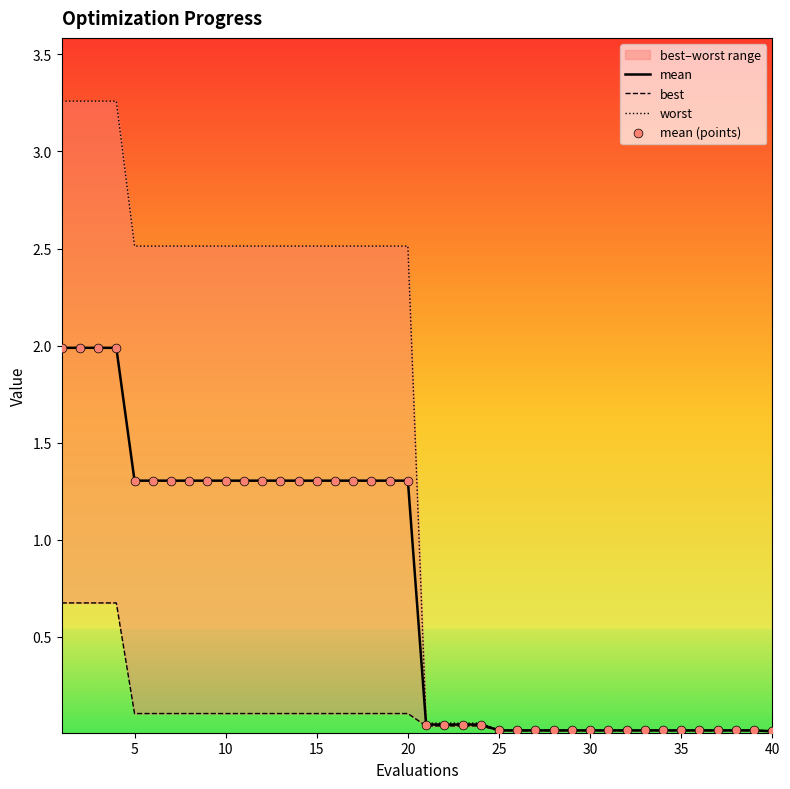

Which series has the largest Y range (max minus min)?

worst